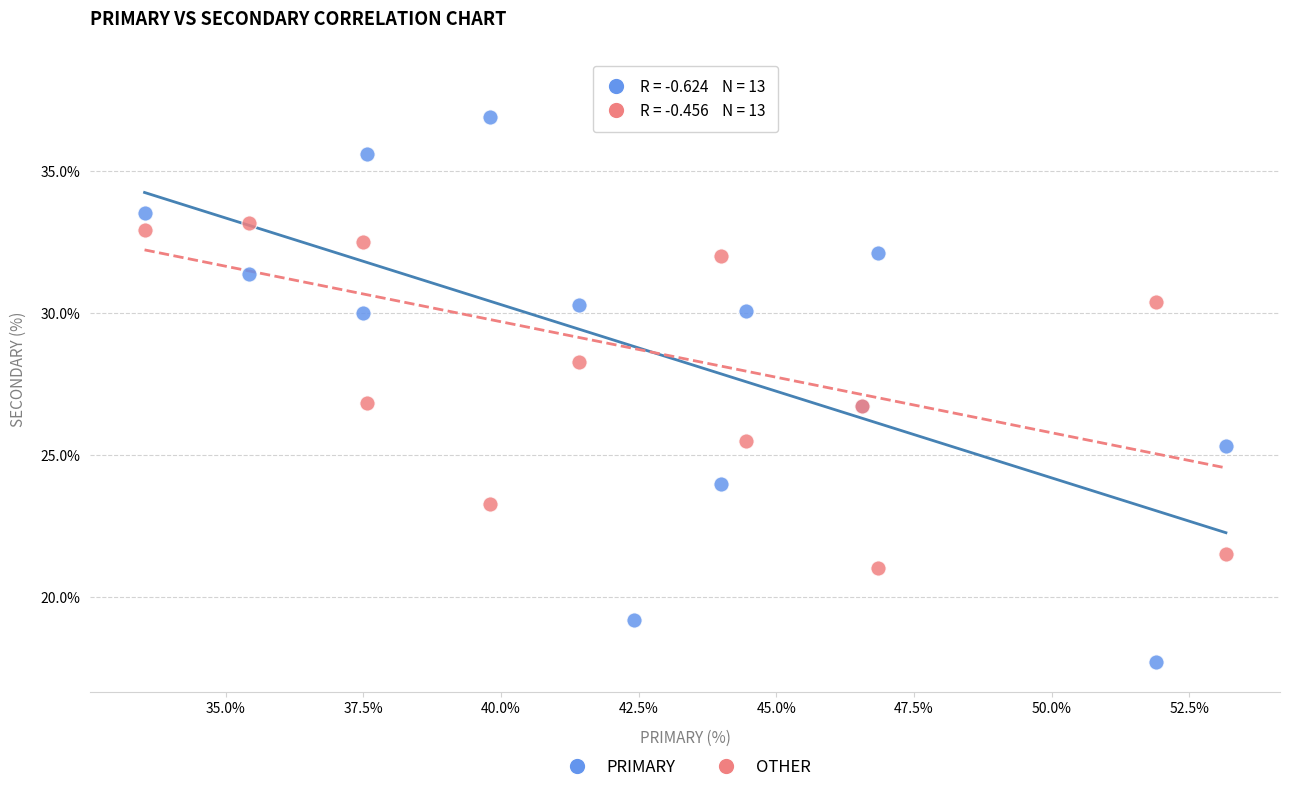

In the OTHER series, what Y value is closest to 29?

28.3